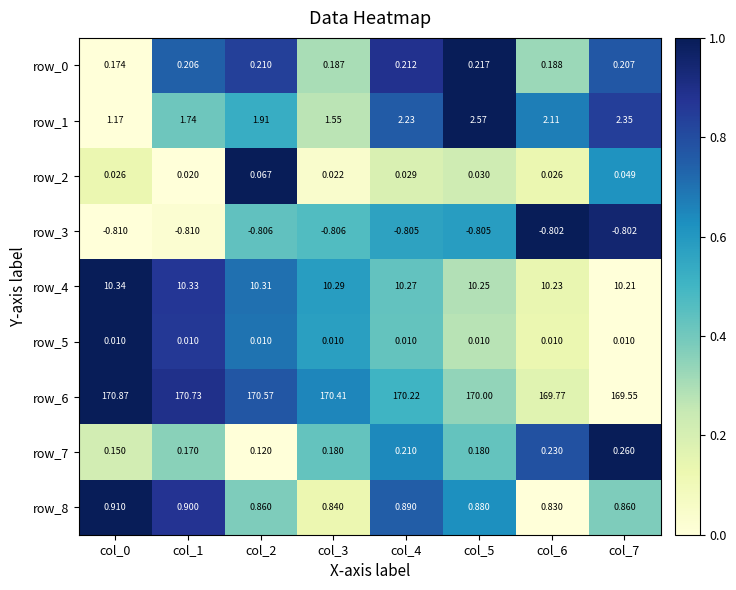

Is the value of row_7 at col_4 greater than the value of row_2 at col_7?

Yes